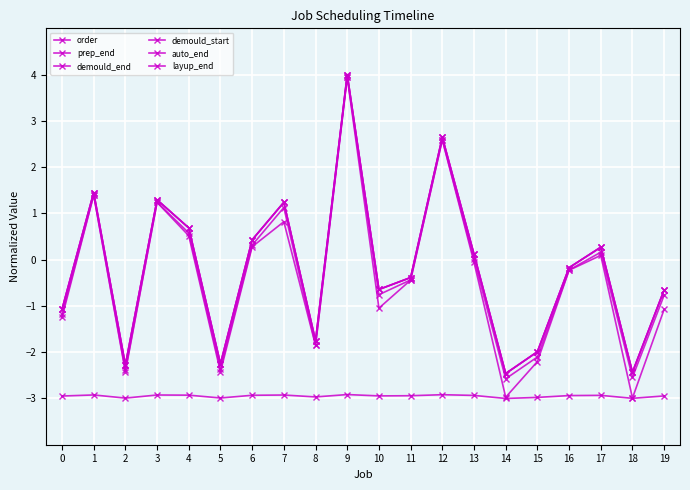

At which category does demould_end reach its first local valley?

2